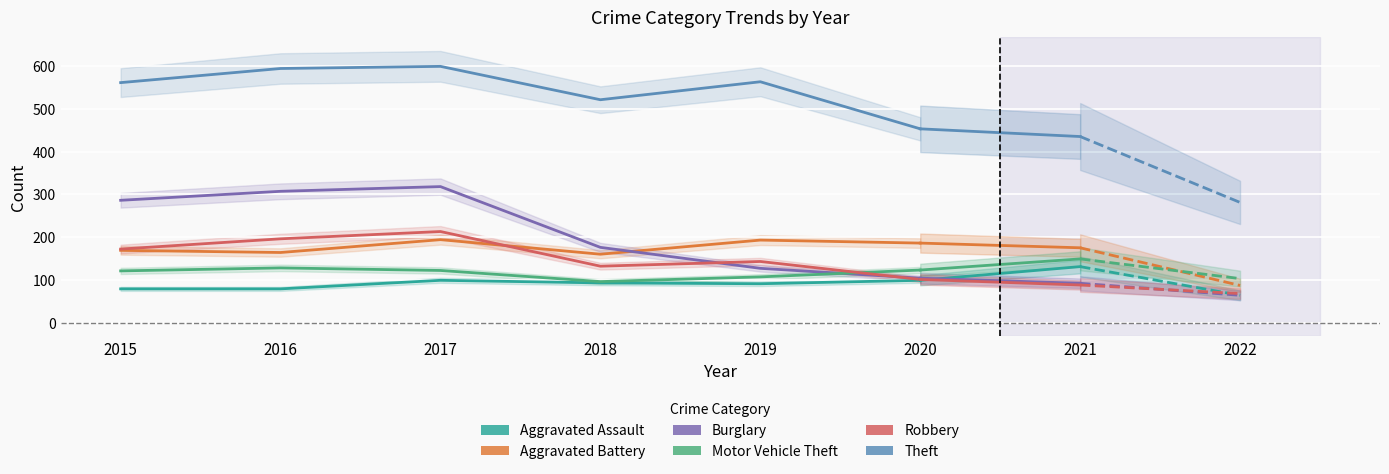

Is it true that Aggravated Battery equals 95 at 2016?

False